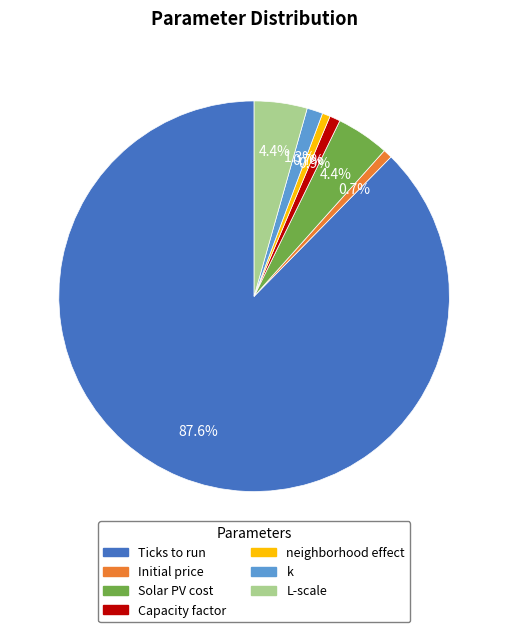

Count the number of slices in the pie.

7